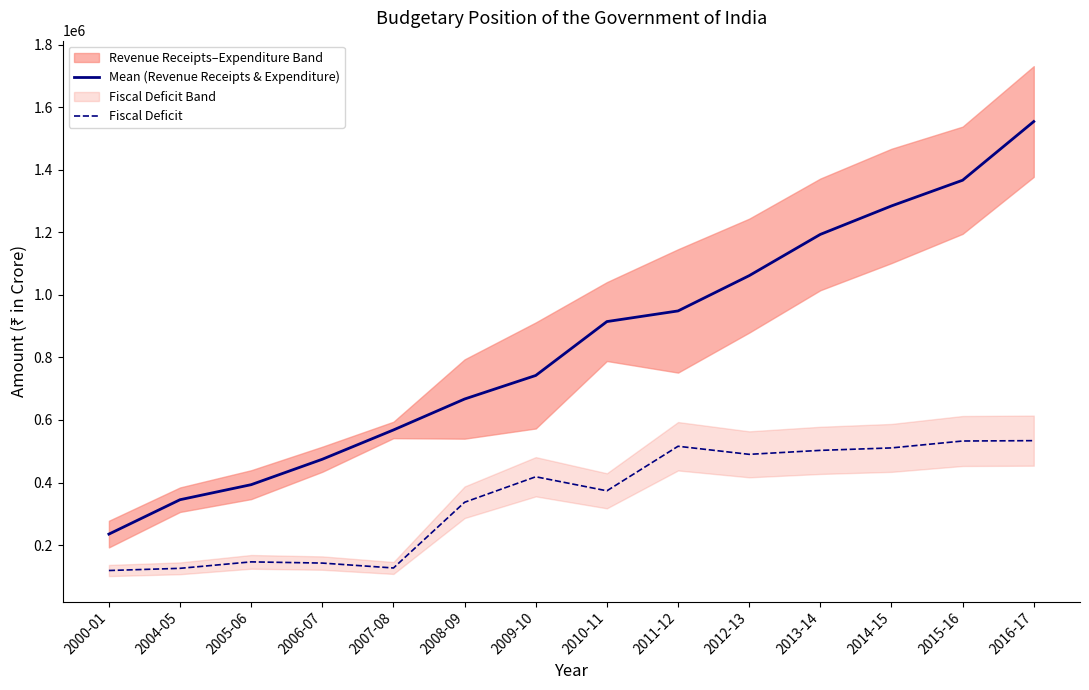

Does the chart display data point markers on the line(s)?

No